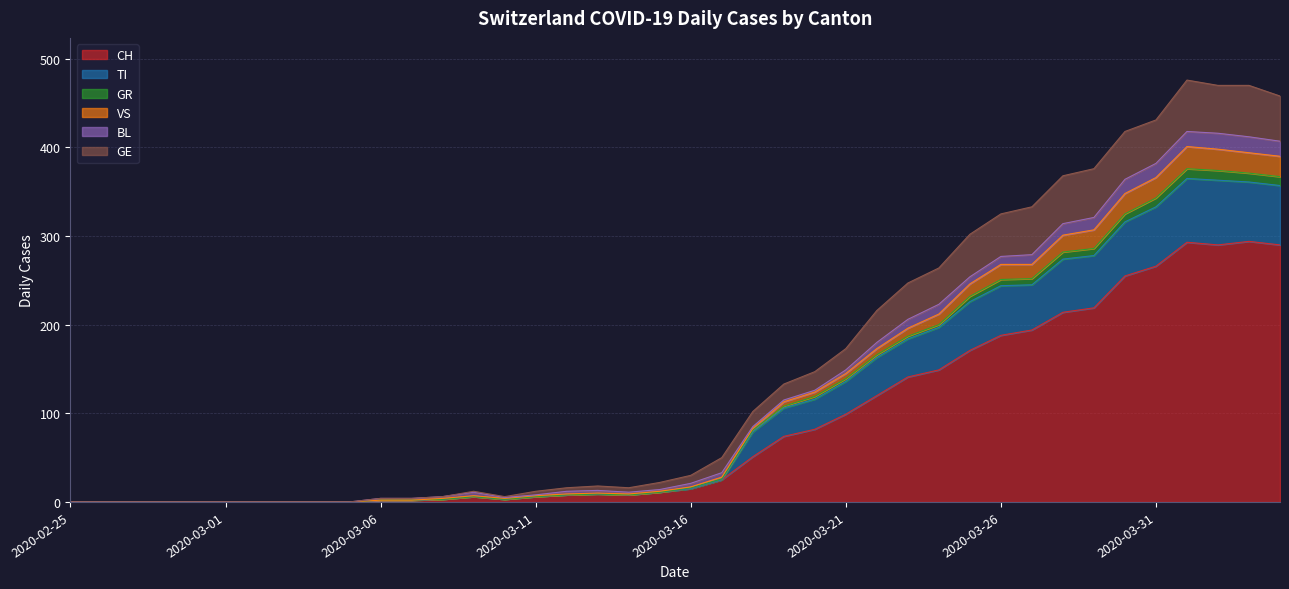

In GR, how many points are higher than both neighbors (excluding endpoints)?

3